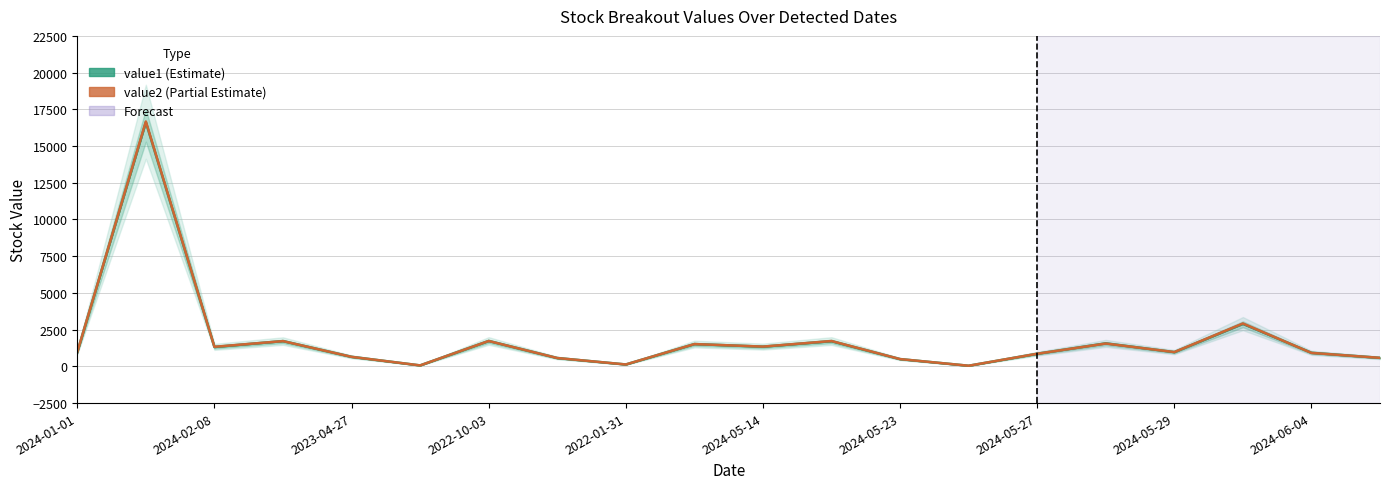

List the series in order of their peak value, highest first.

value2, value1